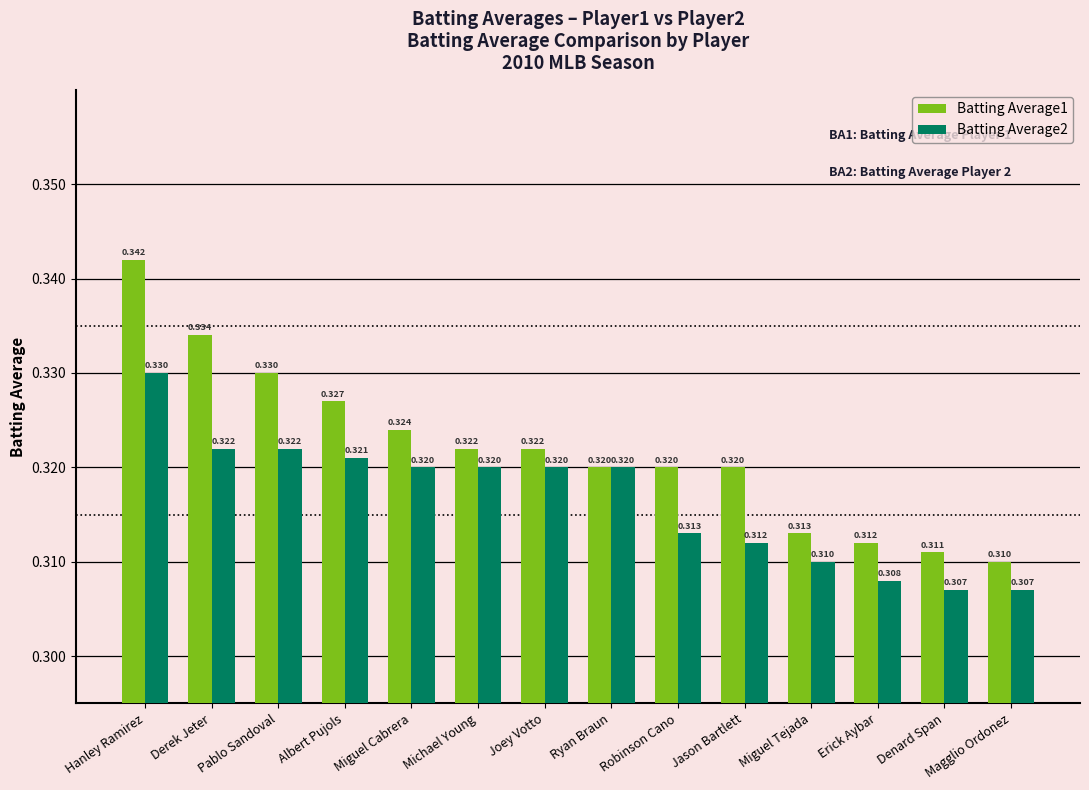

At which category is the sum across all series the highest?

Hanley Ramirez